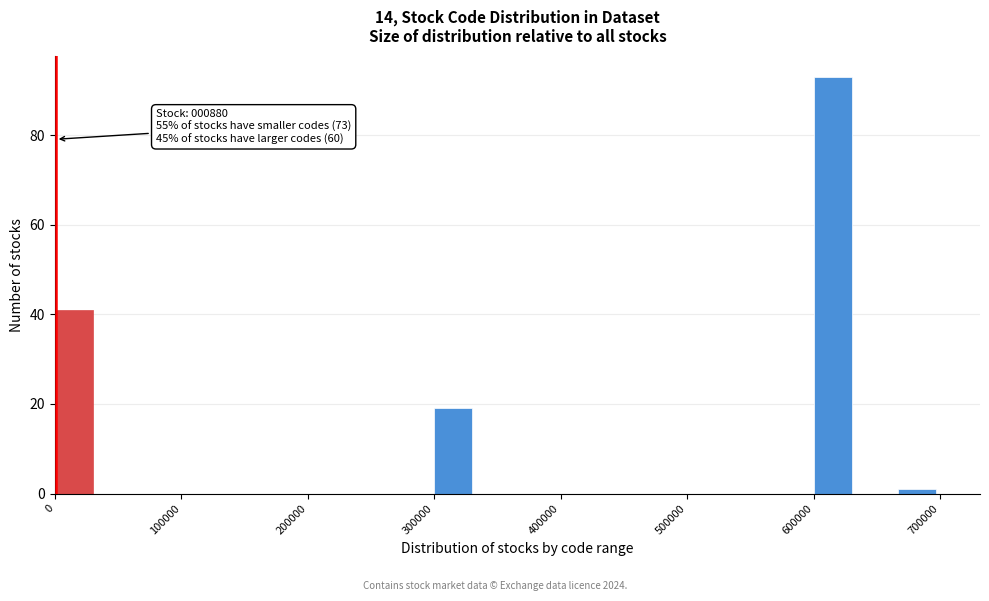

Read against the x-axis, roughly where is the centre of the tallest bar?

620000